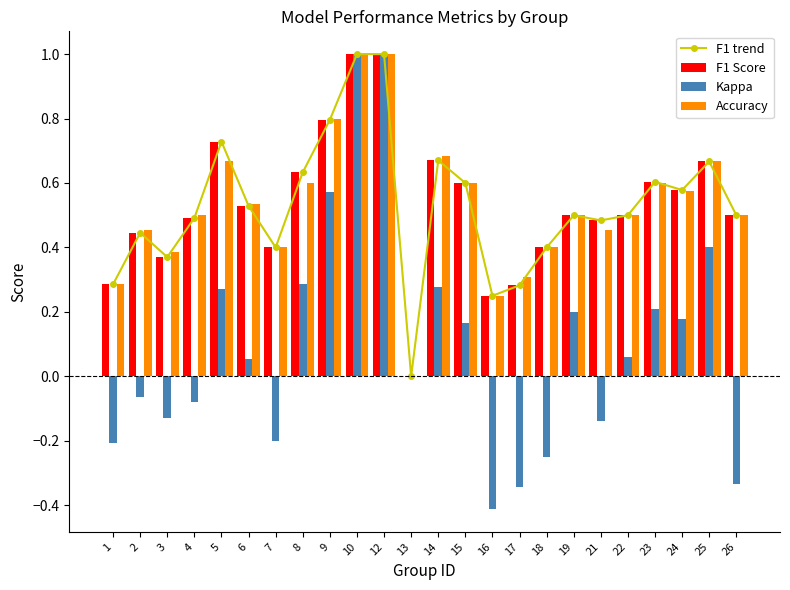

How many data points in Kappa are above 0?

13